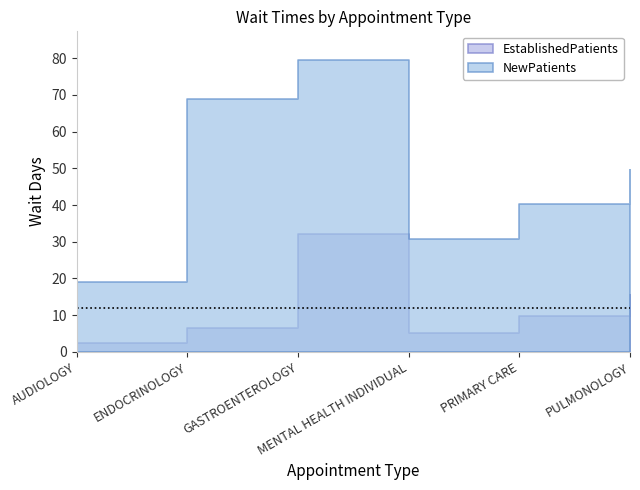

Between PULMONOLOGY and GASTROENTEROLOGY, which is larger?

GASTROENTEROLOGY